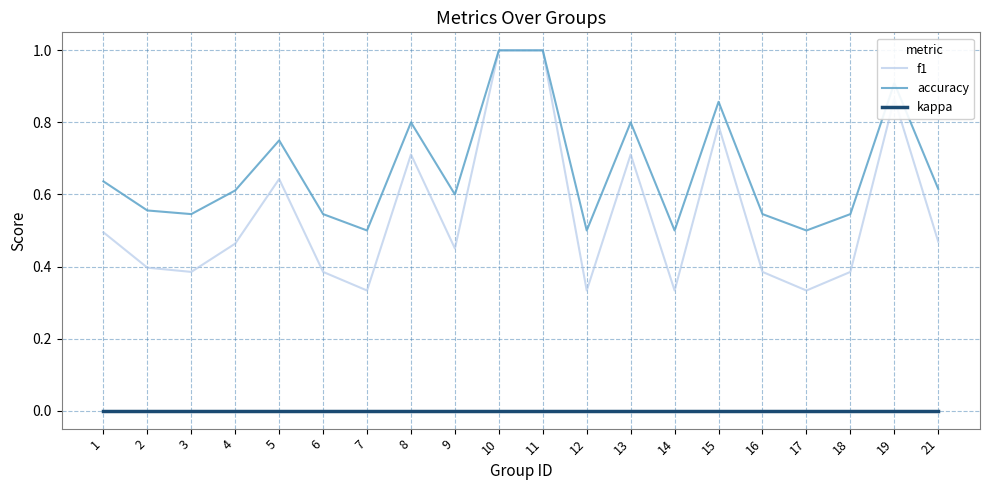

Which series changed the most between 17 and 19?

f1